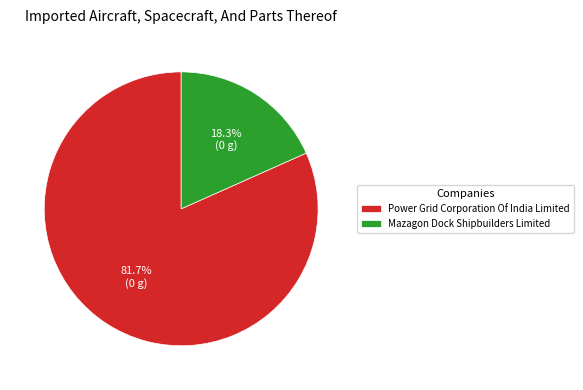

To the nearest percent, what portion does Power Grid Corporation Of India Limited represent?

82%